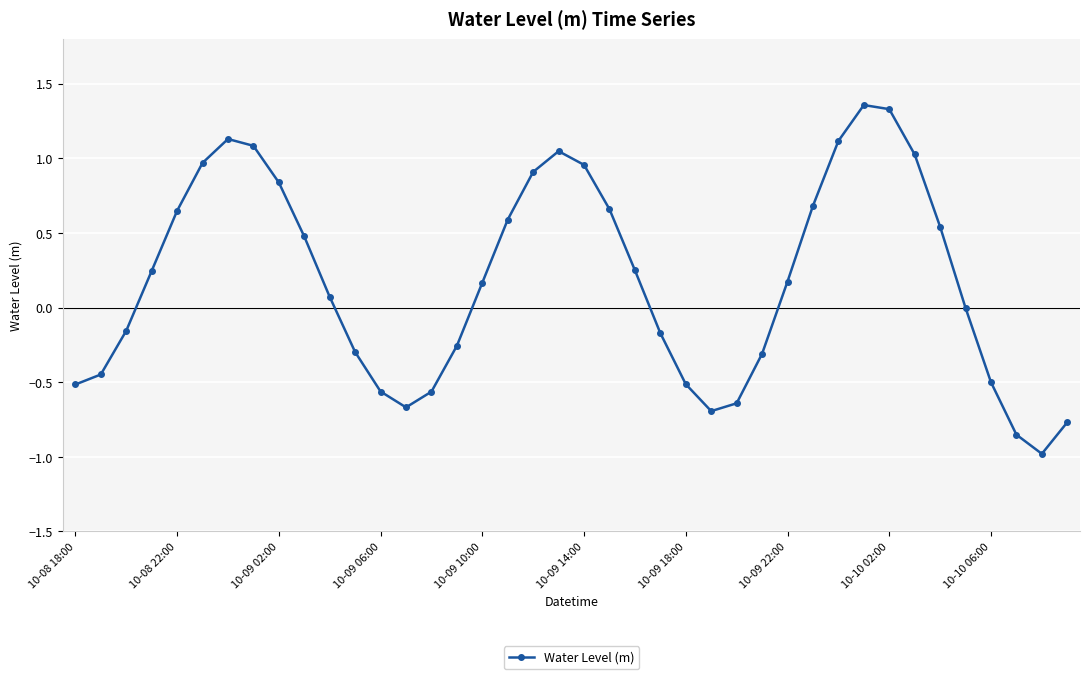

True or false: the data has more than 2 interior local peaks.

True